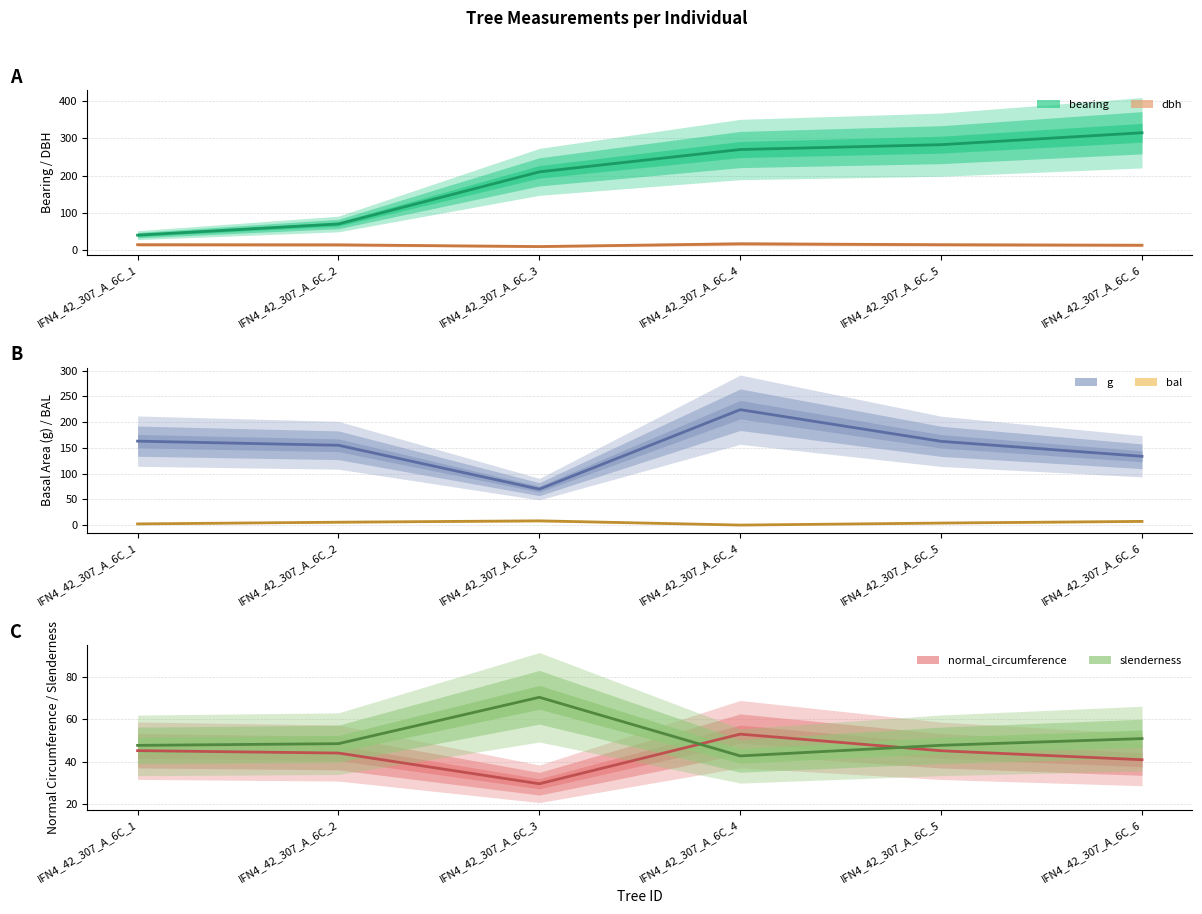

True or false: bearing_line has more than 1 interior local peaks.

False